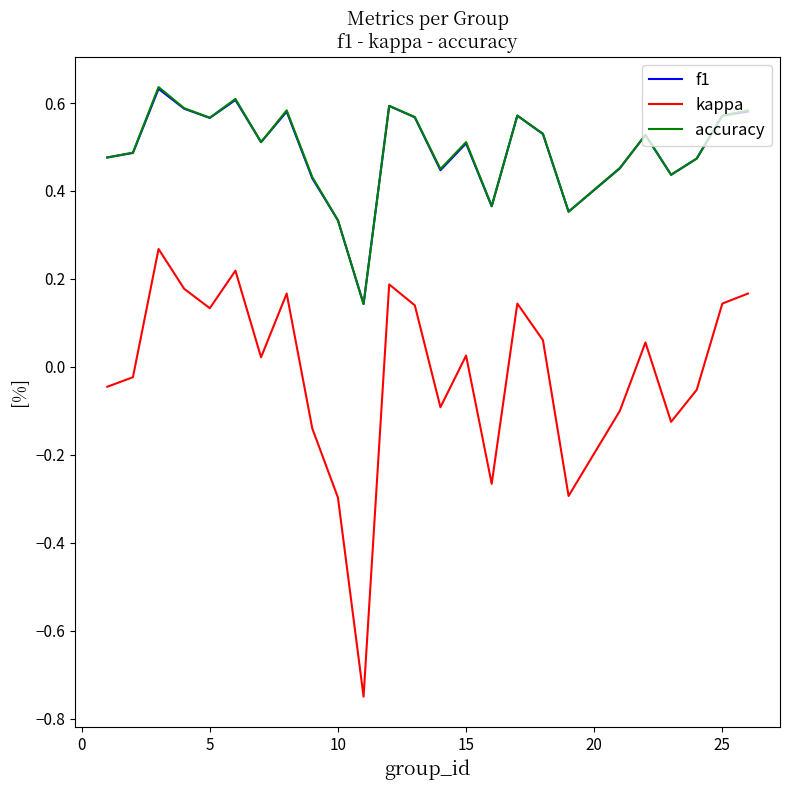

True or false: f1 and kappa intersect in this chart.

False